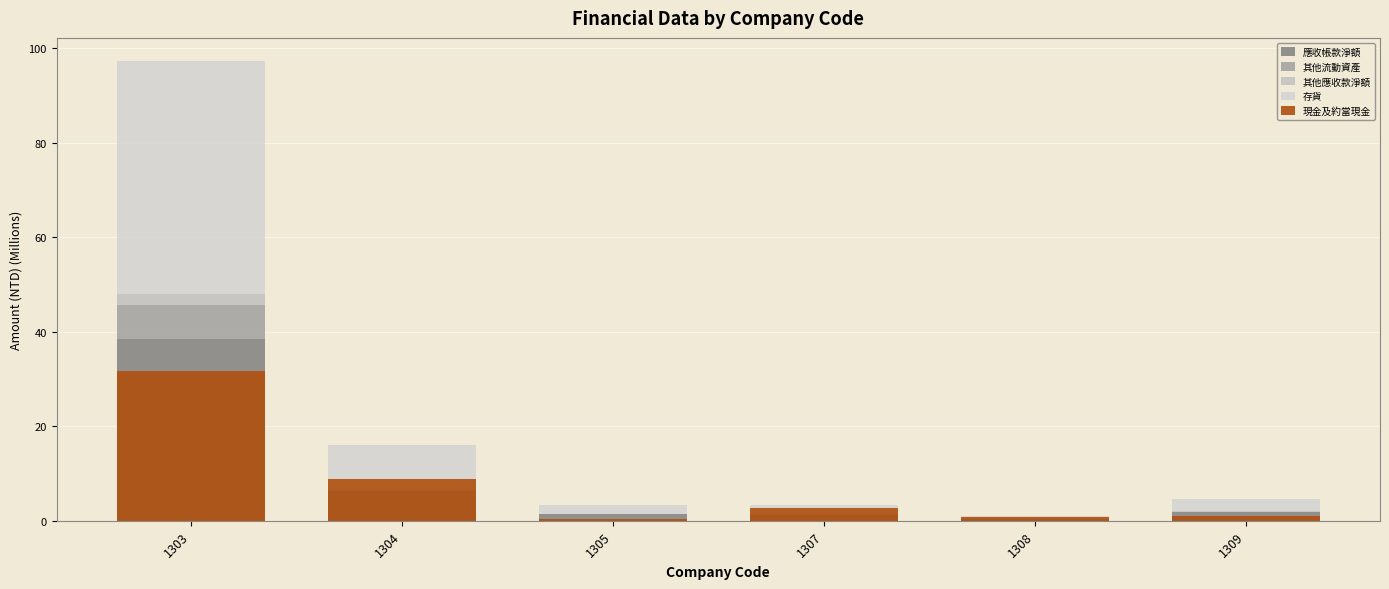

What is the difference between the 其他應收款淨額 values at 1309 and 1307?

0.1